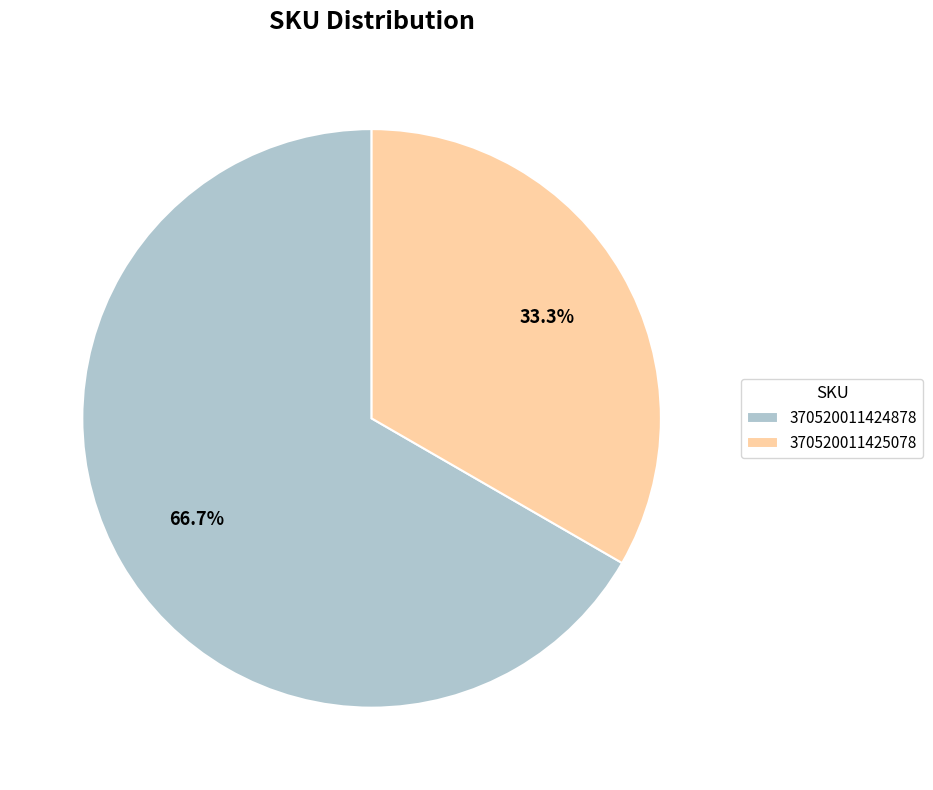

Is it true that 370520011425078 is 33% of the pie?

True